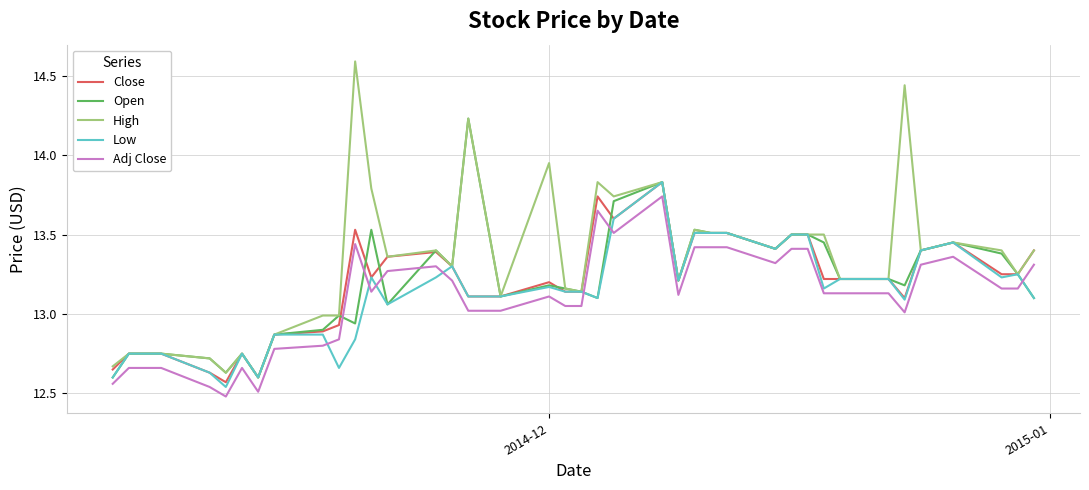

Is this an area chart (filled region under the line)?

No